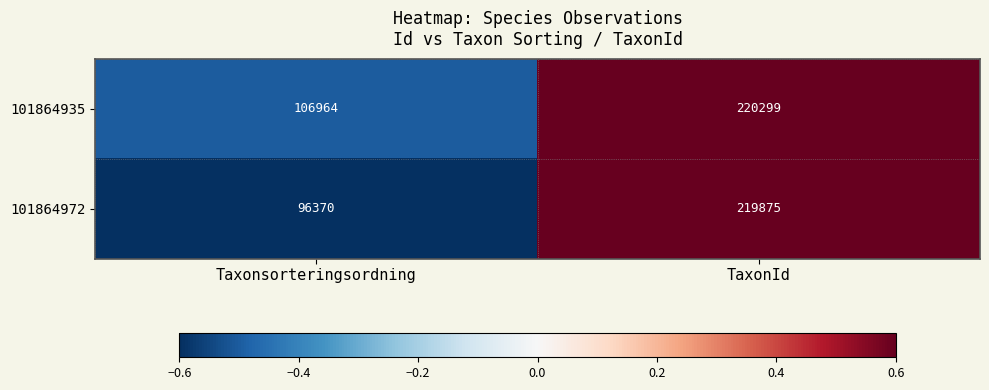

What is the total value across all series at TaxonId?

440174